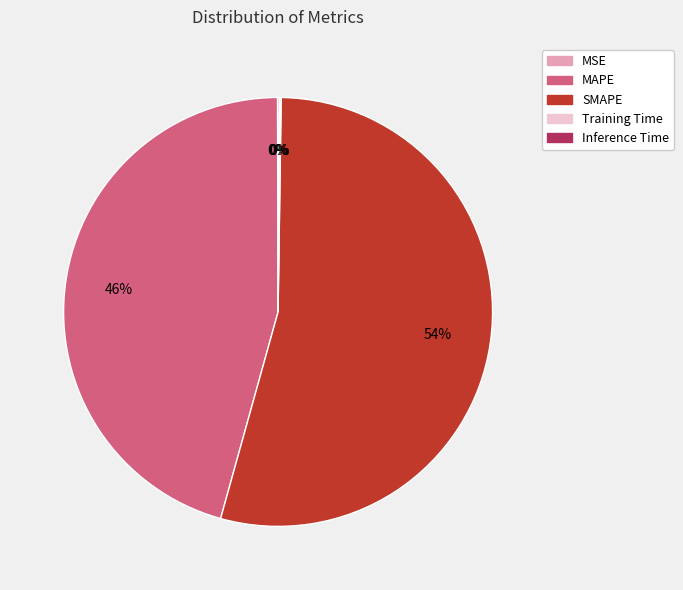

Which category has the biggest portion of the pie?

SMAPE